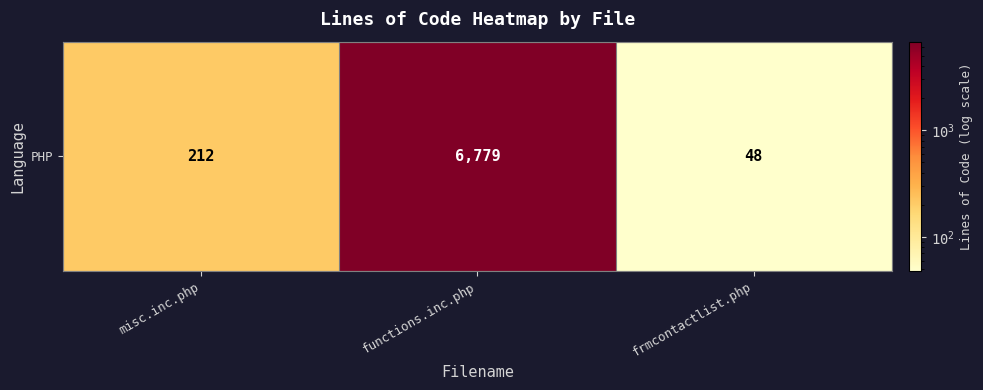

Is it true that the value at frmcontactlist.php is 48?

True